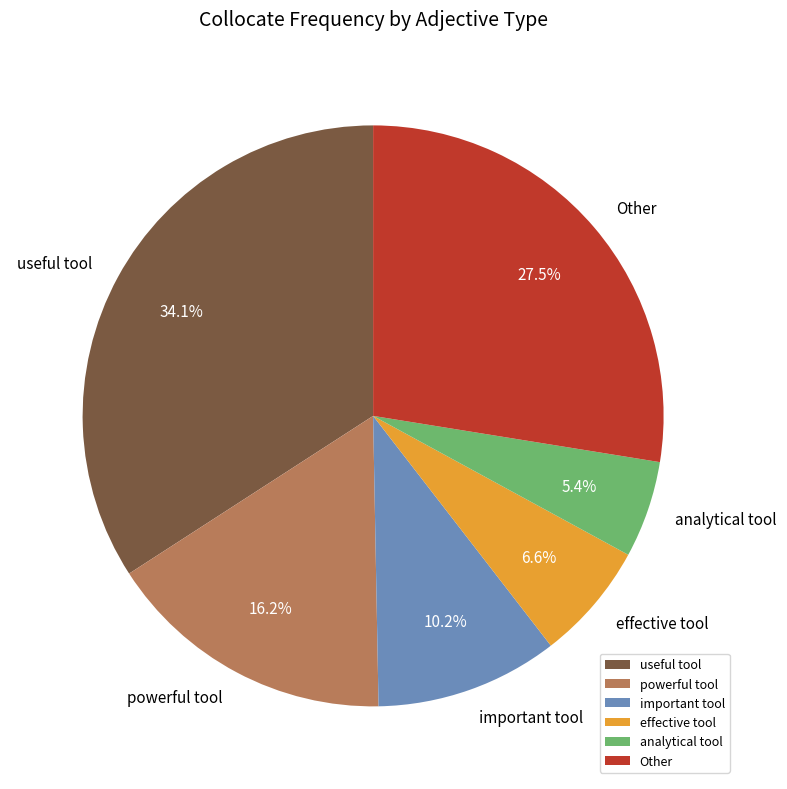

Is it true that important tool is 10% of the pie?

True